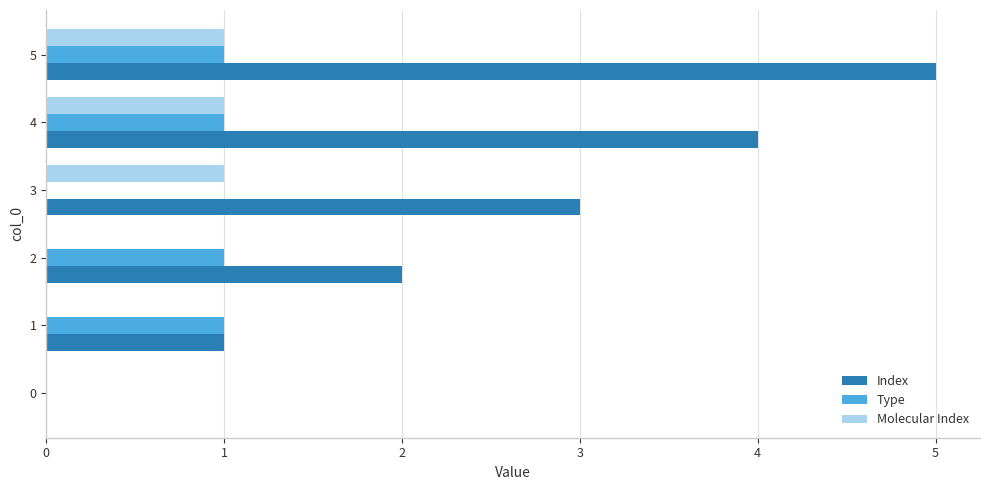

At which label is Index closest to 2?

2